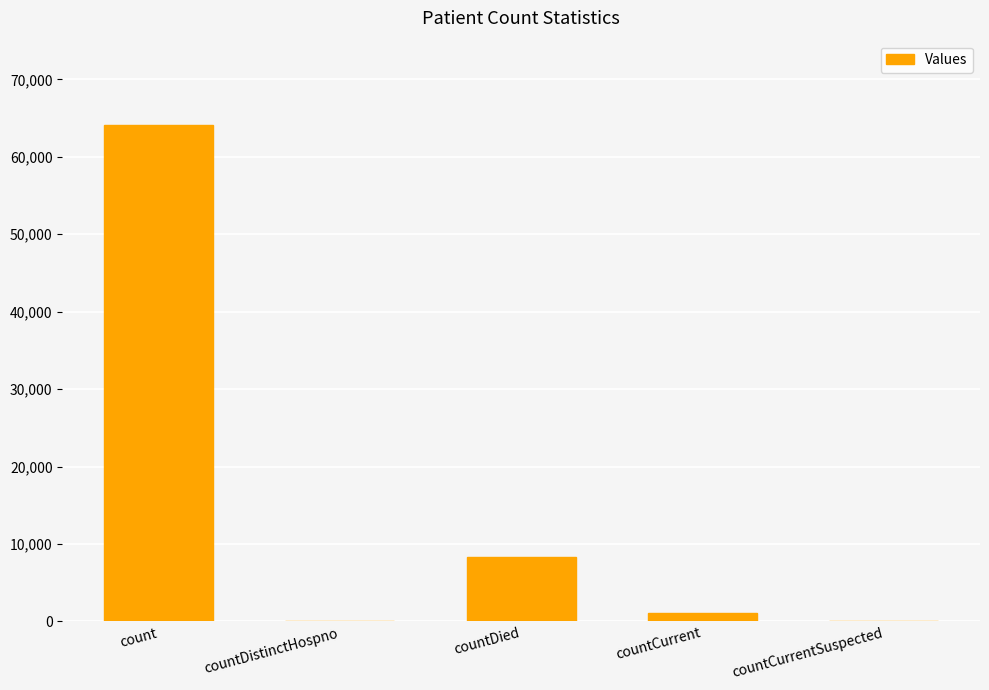

How many categories are shown in the chart?

5